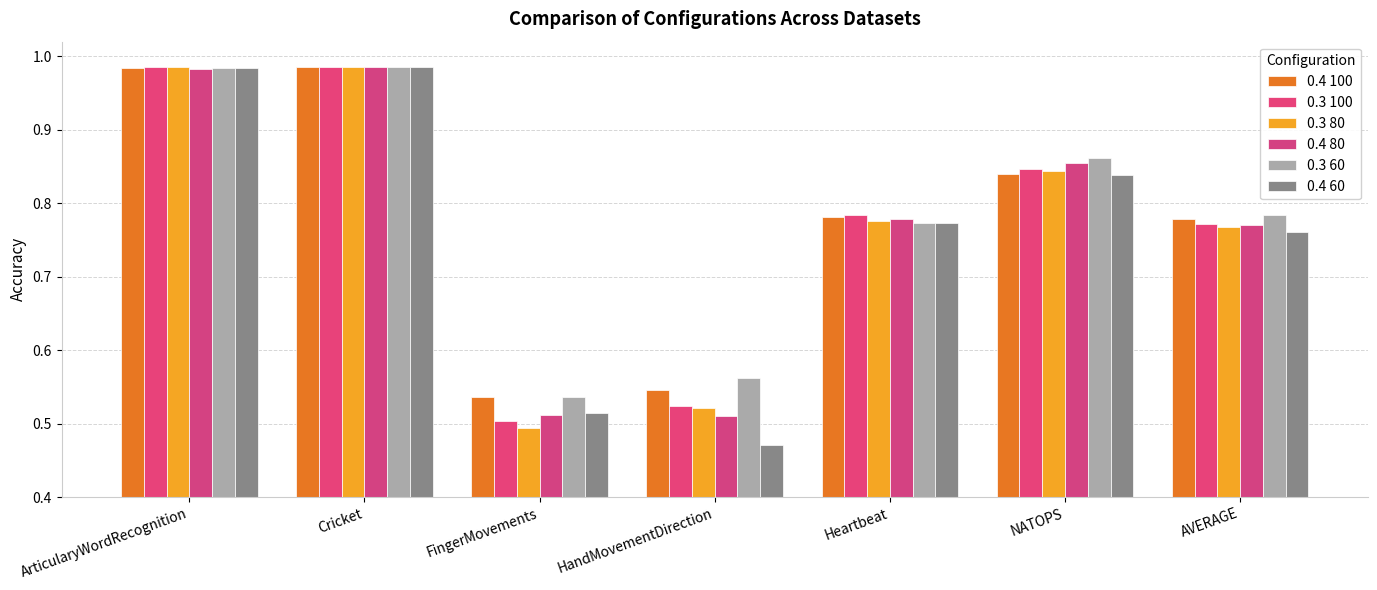

Which category has the lowest value across all series?

HandMovementDirection